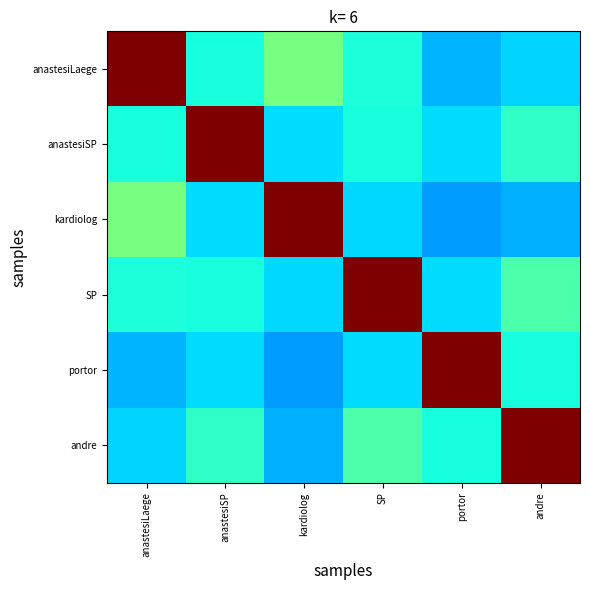

Reading left to right, list all the values displayed in this chart.

anastesiLaege: anastesiLaege=1.0	anastesiSP=0.4	kardiolog=0.5	SP=0.4	portor=0.3	andre=0.3
anastesiSP: anastesiLaege=0.4	anastesiSP=1.0	kardiolog=0.3	SP=0.4	portor=0.3	andre=0.4
kardiolog: anastesiLaege=0.5	anastesiSP=0.3	kardiolog=1.0	SP=0.3	portor=0.3	andre=0.3
SP: anastesiLaege=0.4	anastesiSP=0.4	kardiolog=0.3	SP=1.0	portor=0.3	andre=0.4
portor: anastesiLaege=0.3	anastesiSP=0.3	kardiolog=0.3	SP=0.3	portor=1.0	andre=0.4
andre: anastesiLaege=0.3	anastesiSP=0.4	kardiolog=0.3	SP=0.4	portor=0.4	andre=1.0